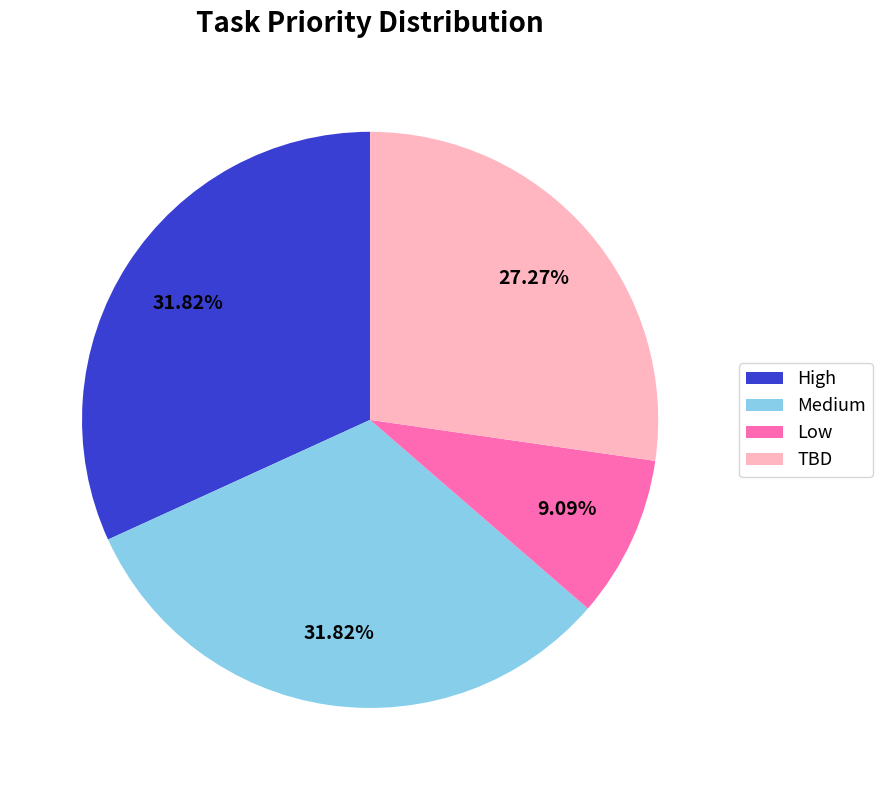

What percentage do TBD and High together represent?

59.1%